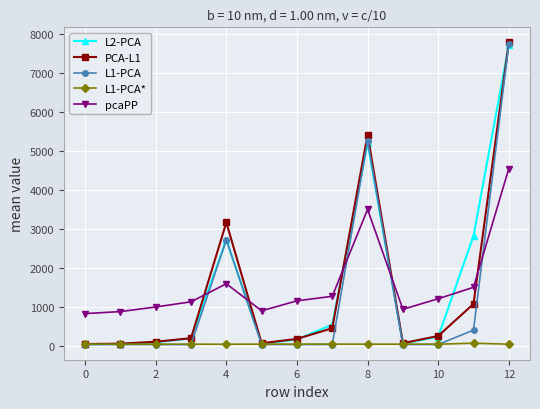

What is the greatest value displayed?

7786.8